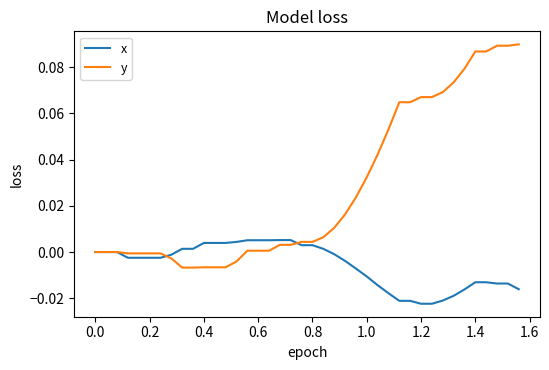

Count the number of categories in the chart.

40